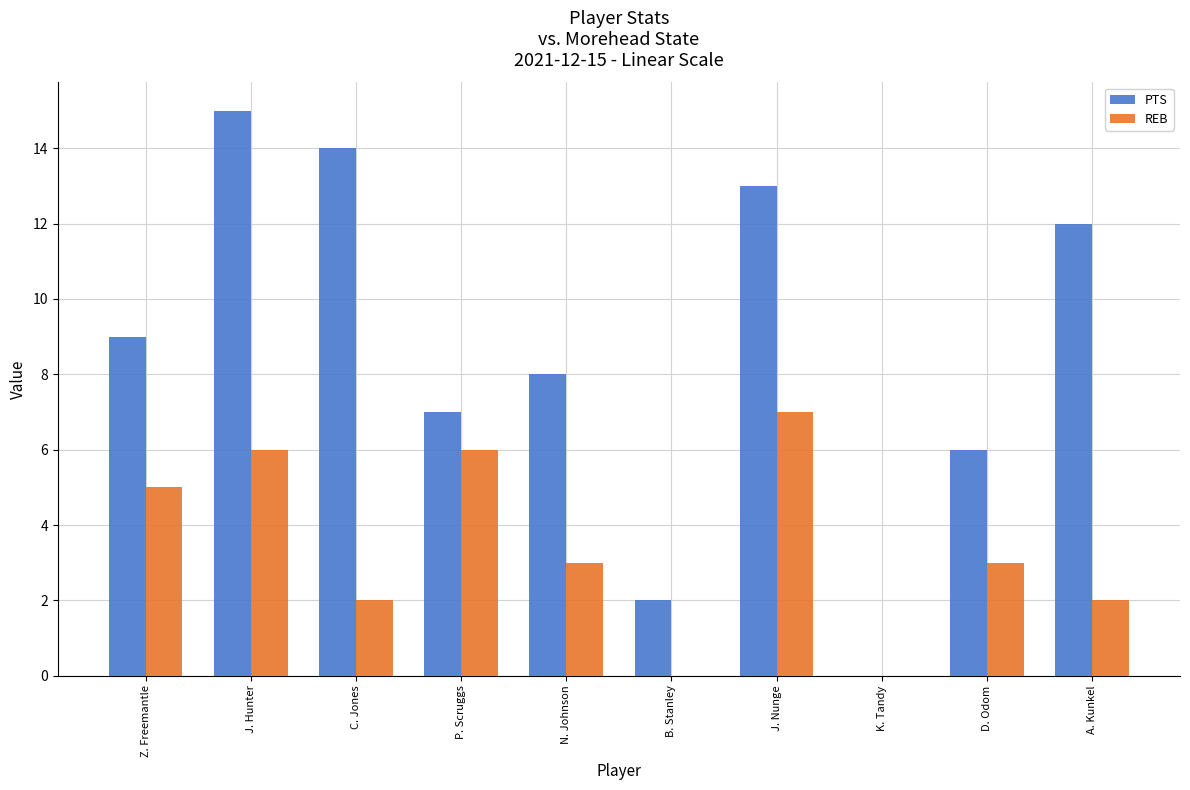

Is it true that REB equals 5 at N. Johnson?

False